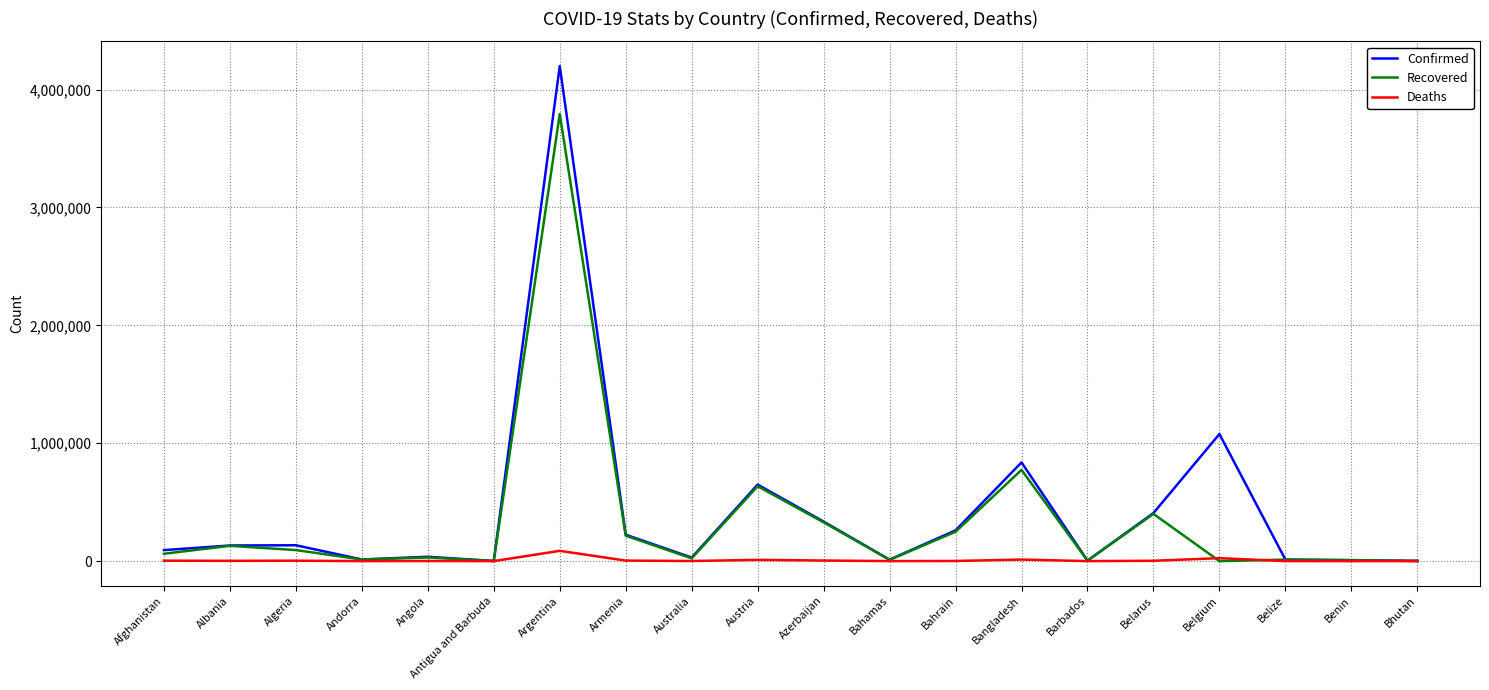

What is the maximum value shown in the chart?

4198620